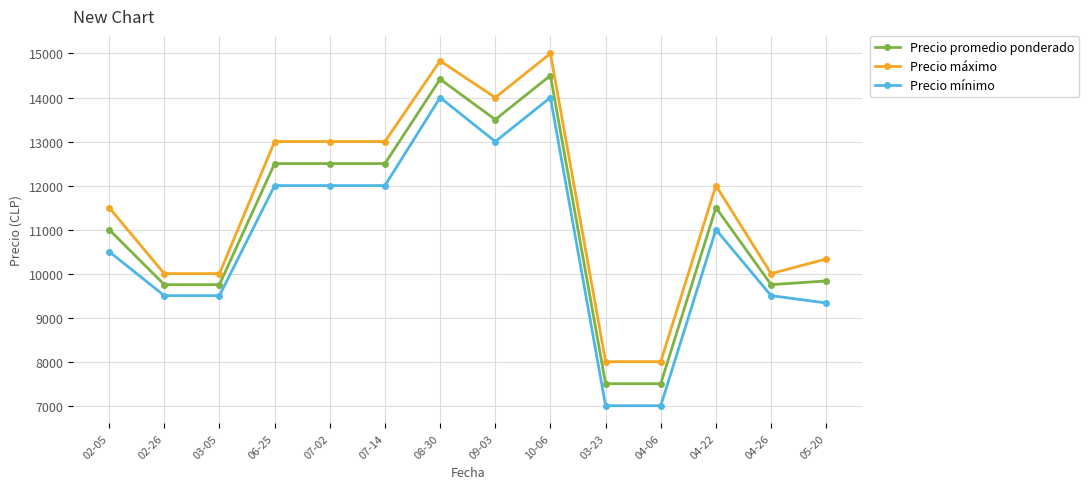

What position from the right is 03-23?

5